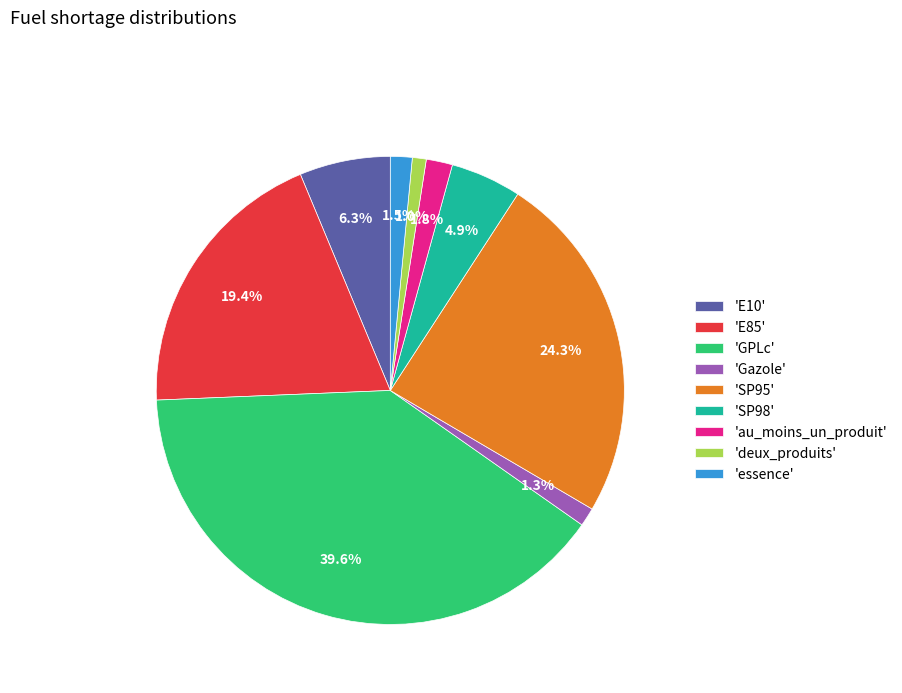

What percentage do 'E10' and 'E85' together represent?

25.7%